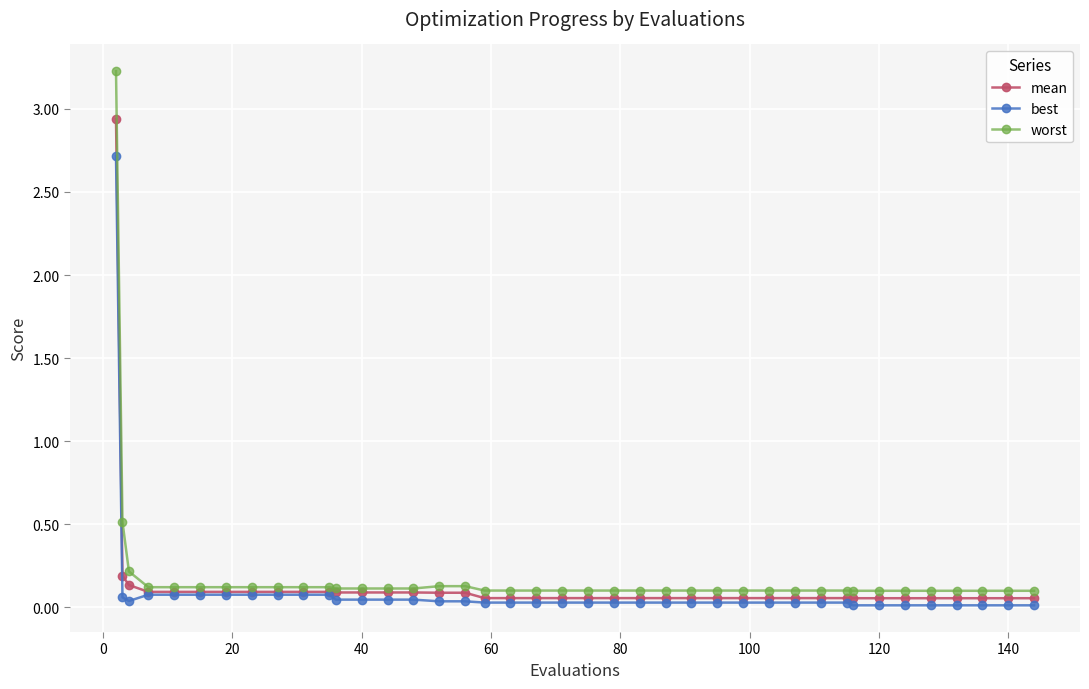

What is the sum of all best values?

4.2